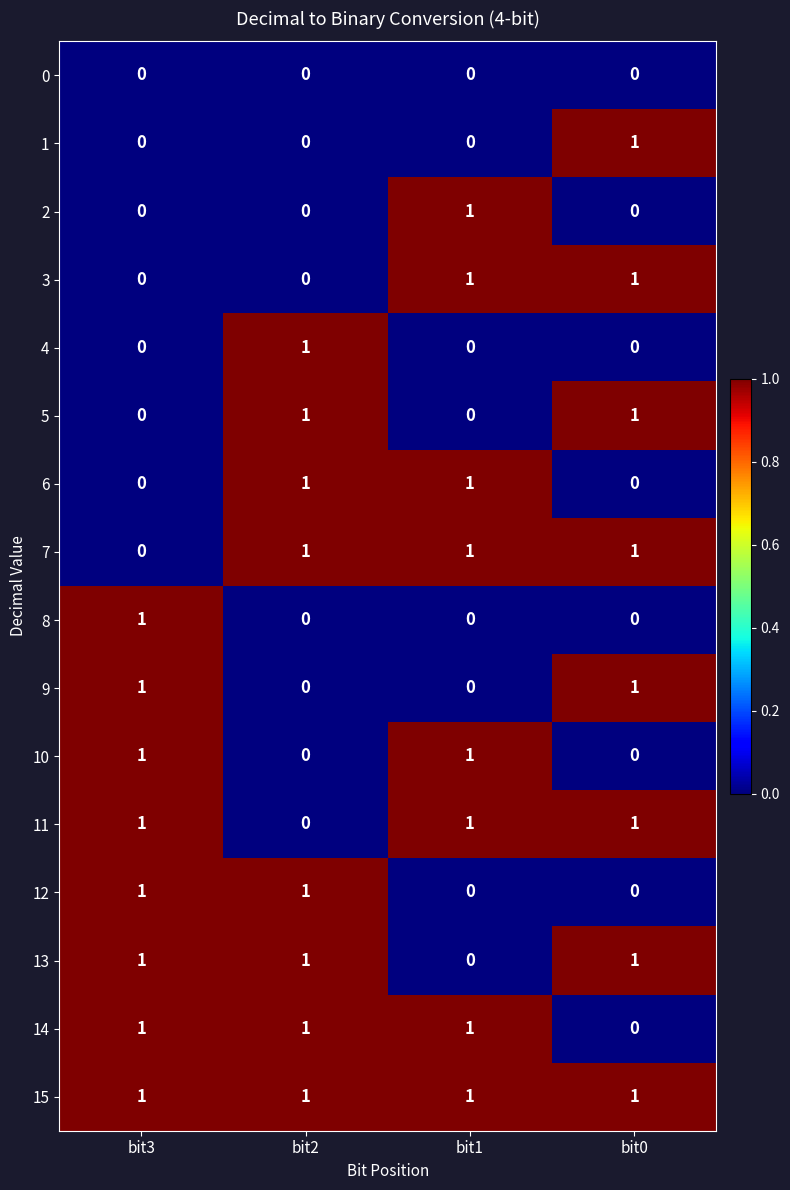

How many categories are shown in the chart?

4